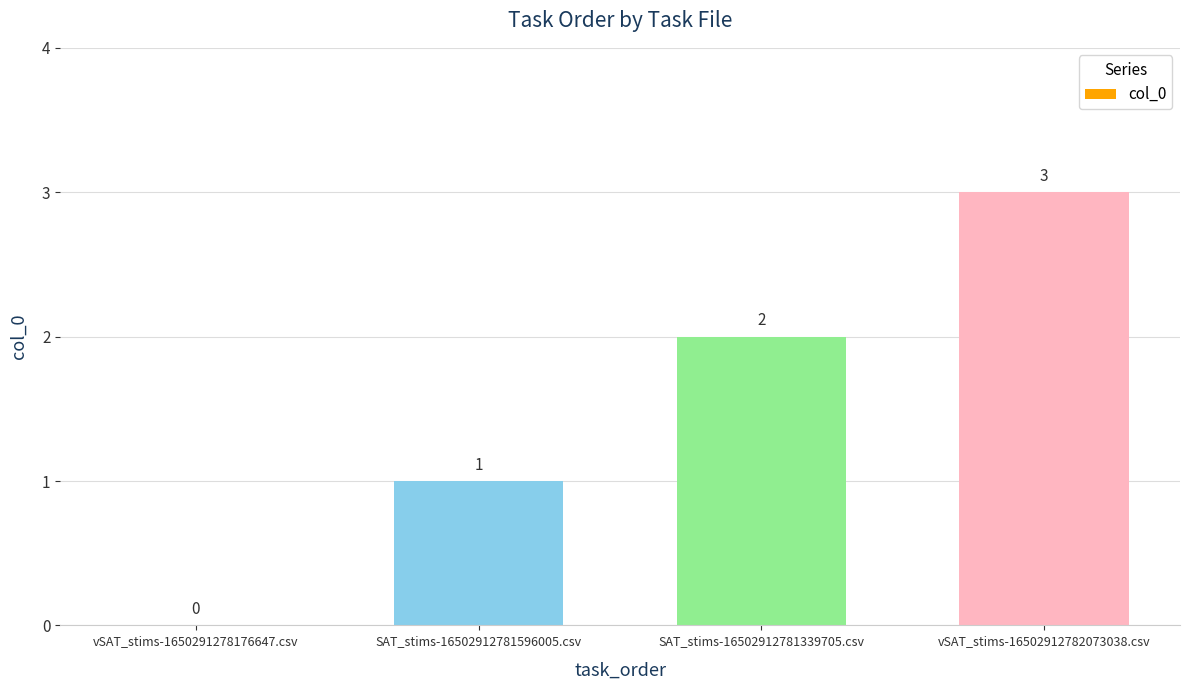

Are the bars horizontal?

No